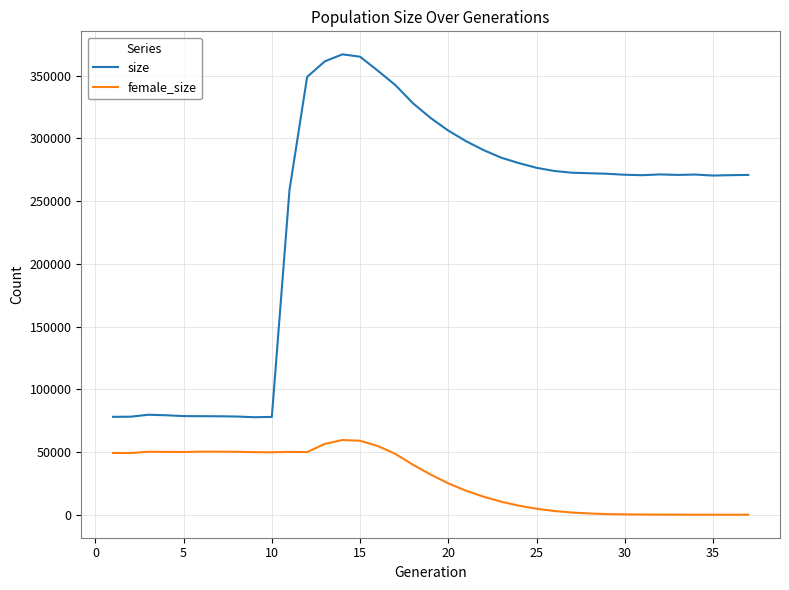

True or false: female_size has more than 2 interior local peaks.

True